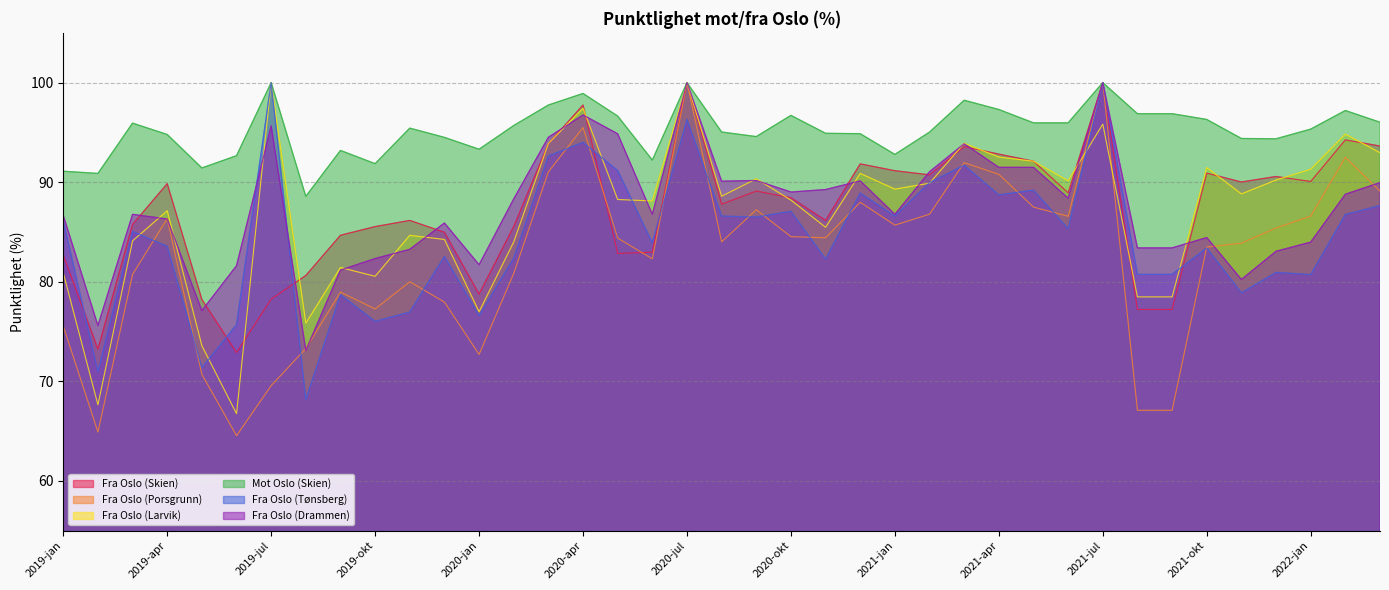

What is the spread (max minus min) of values at 2019-okt?

15.8